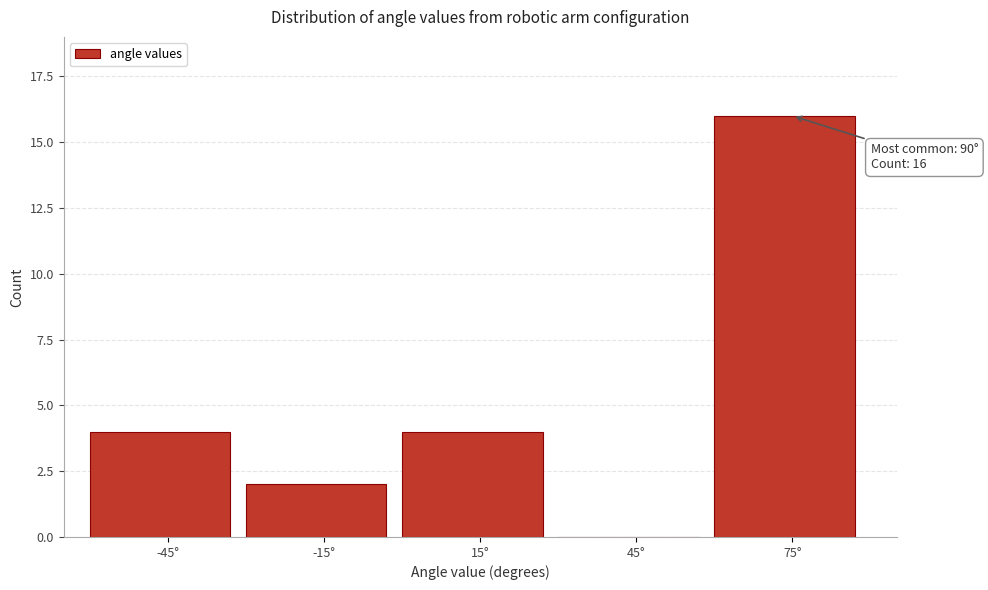

Reading left to right, what are all the values shown in this chart?

-45°=4	-15°=2	15°=4	45°=0	75°=16